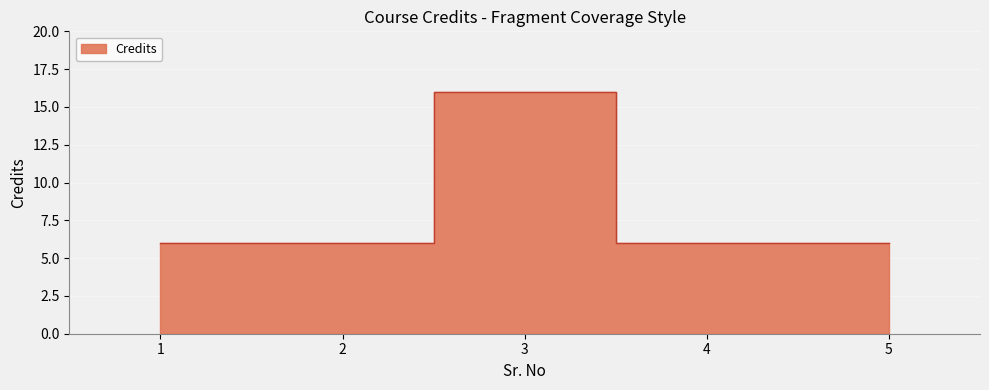

Count the number of categories in the chart.

5